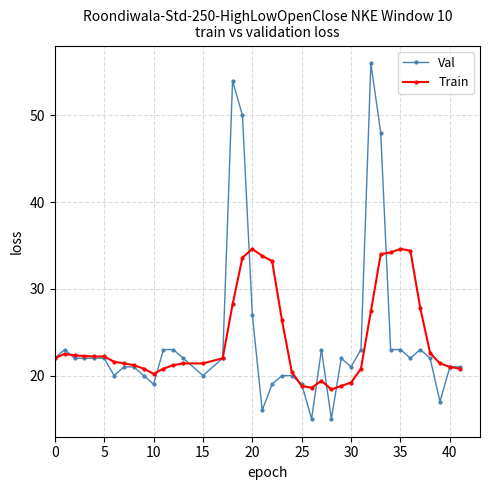

Which series has the widest spread of values?

Val